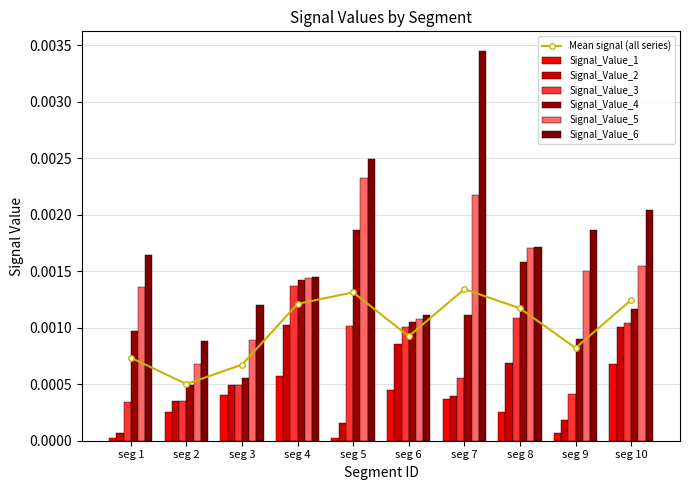

List the labels in order of Signal_Value_5 value, largest first.

seg 5, seg 7, seg 8, seg 10, seg 9, seg 4, seg 1, seg 6, seg 3, seg 2